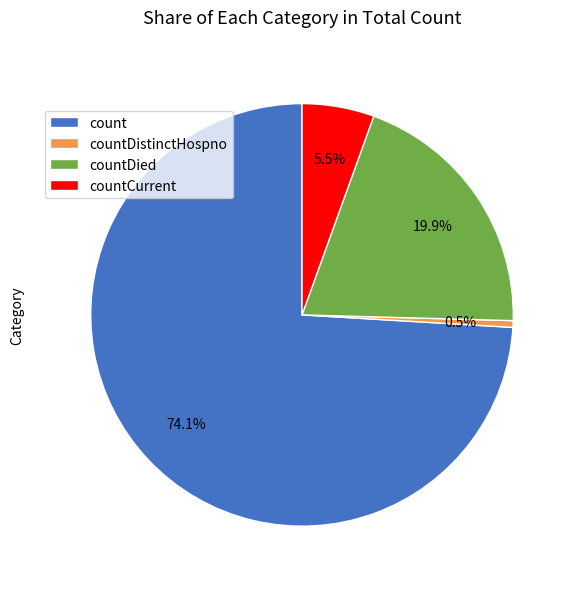

True or false: countDistinctHospno accounts for 10% of the total.

False